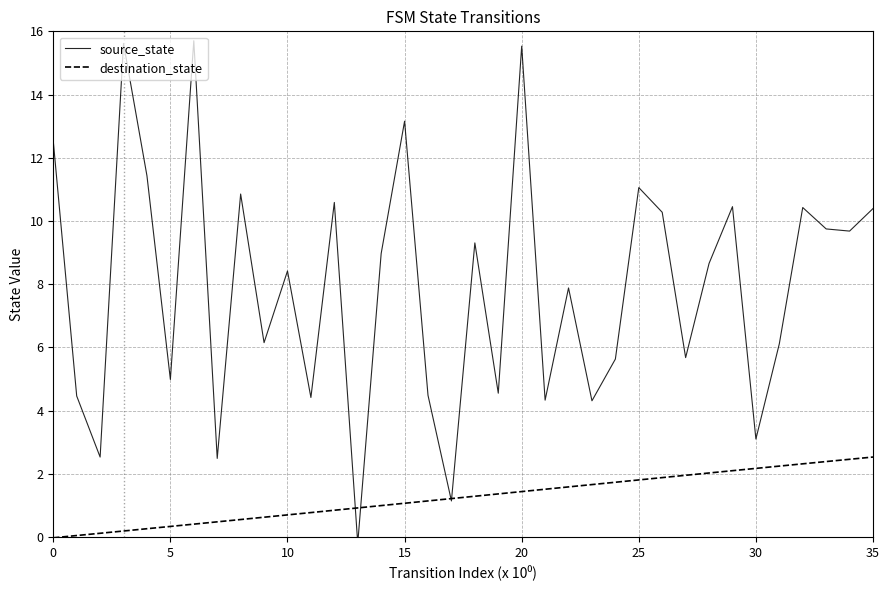

At which category is the sum across all series the highest?

20